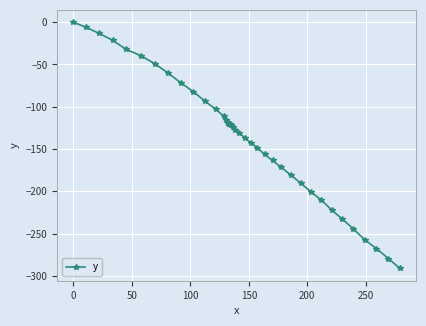

What is the sum of all values?

-5398.5